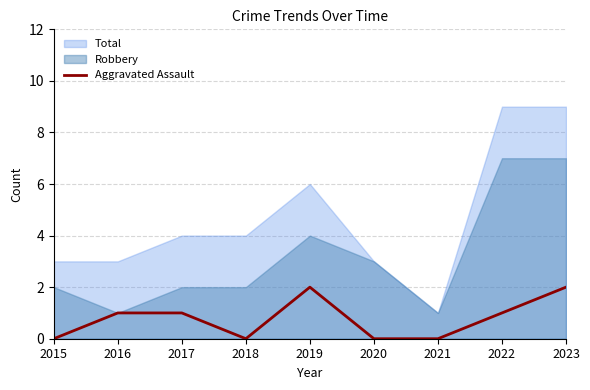

Is it true that Robbery equals 1 at 2021?

True